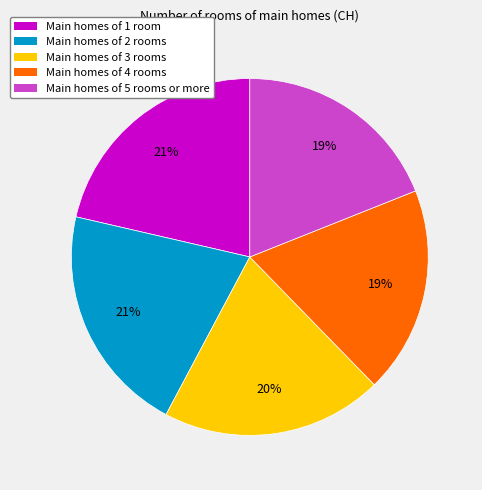

Approximately how many times larger is the value at Main homes of 5 rooms or more compared to Main homes of 1 room?

0.9